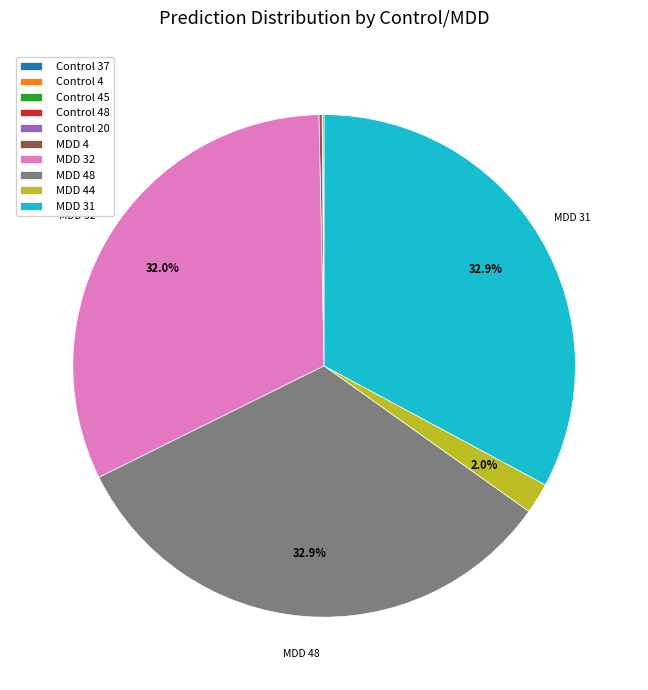

Is there any slice that represents more than half of the pie?

No